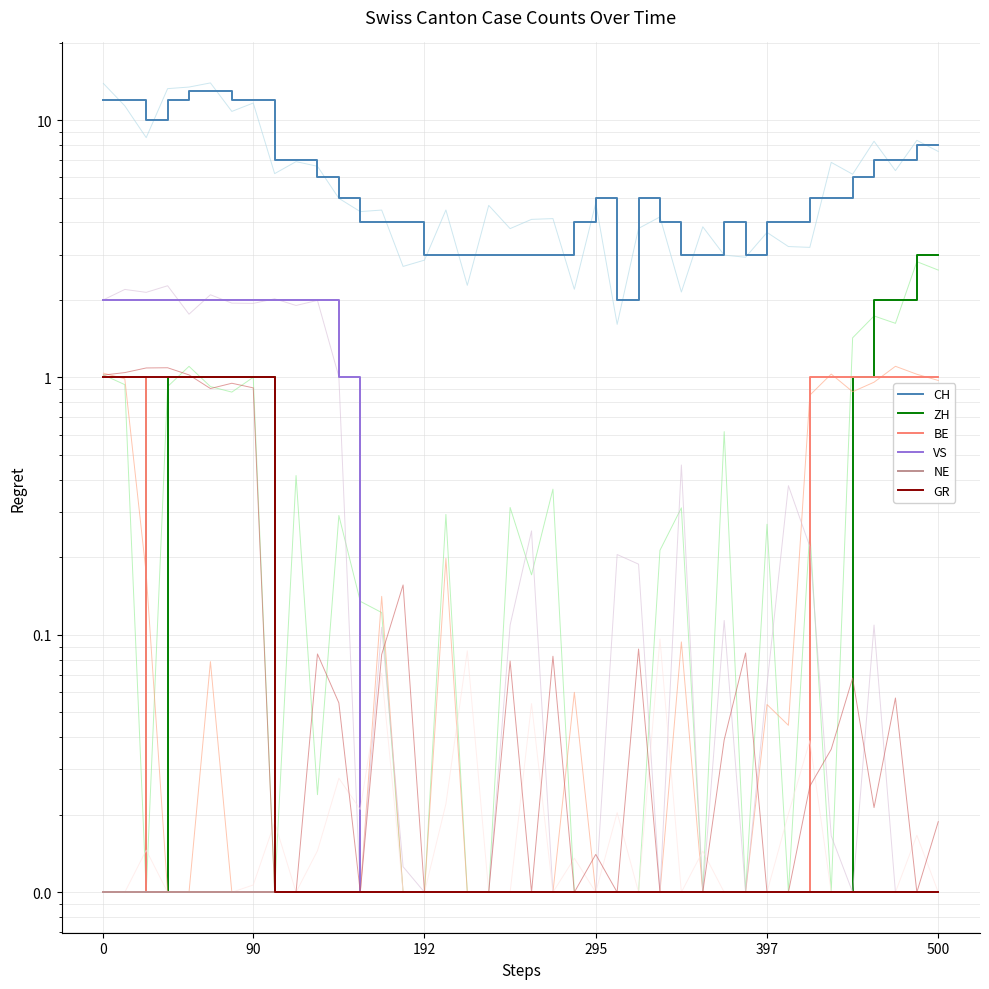

Which series has the largest range (max minus min)?

CH